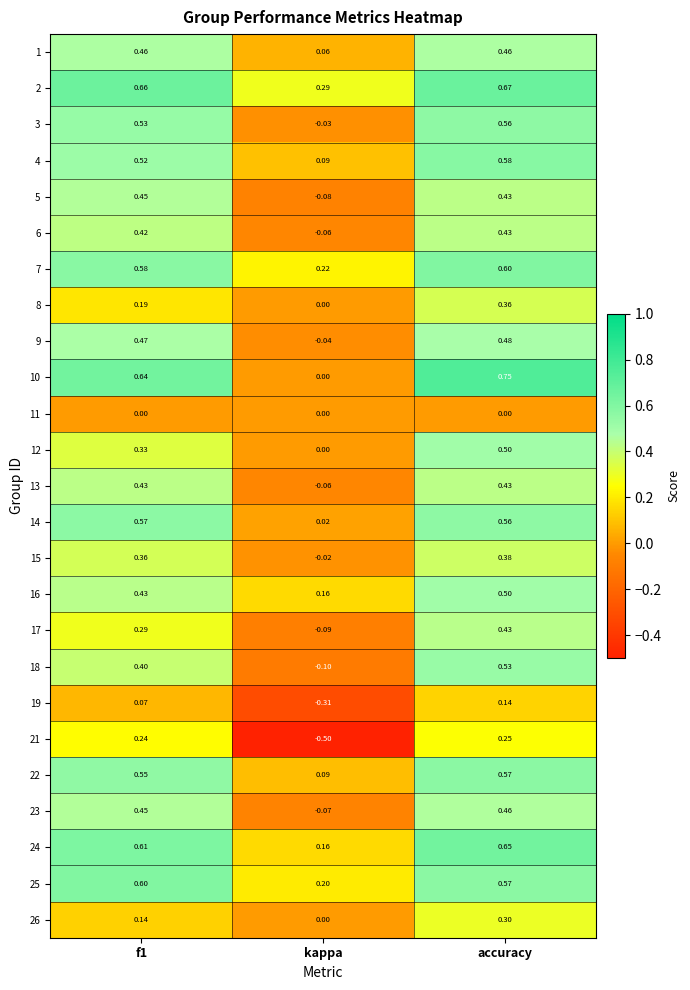

Which category has the highest value in the 21 series?

accuracy